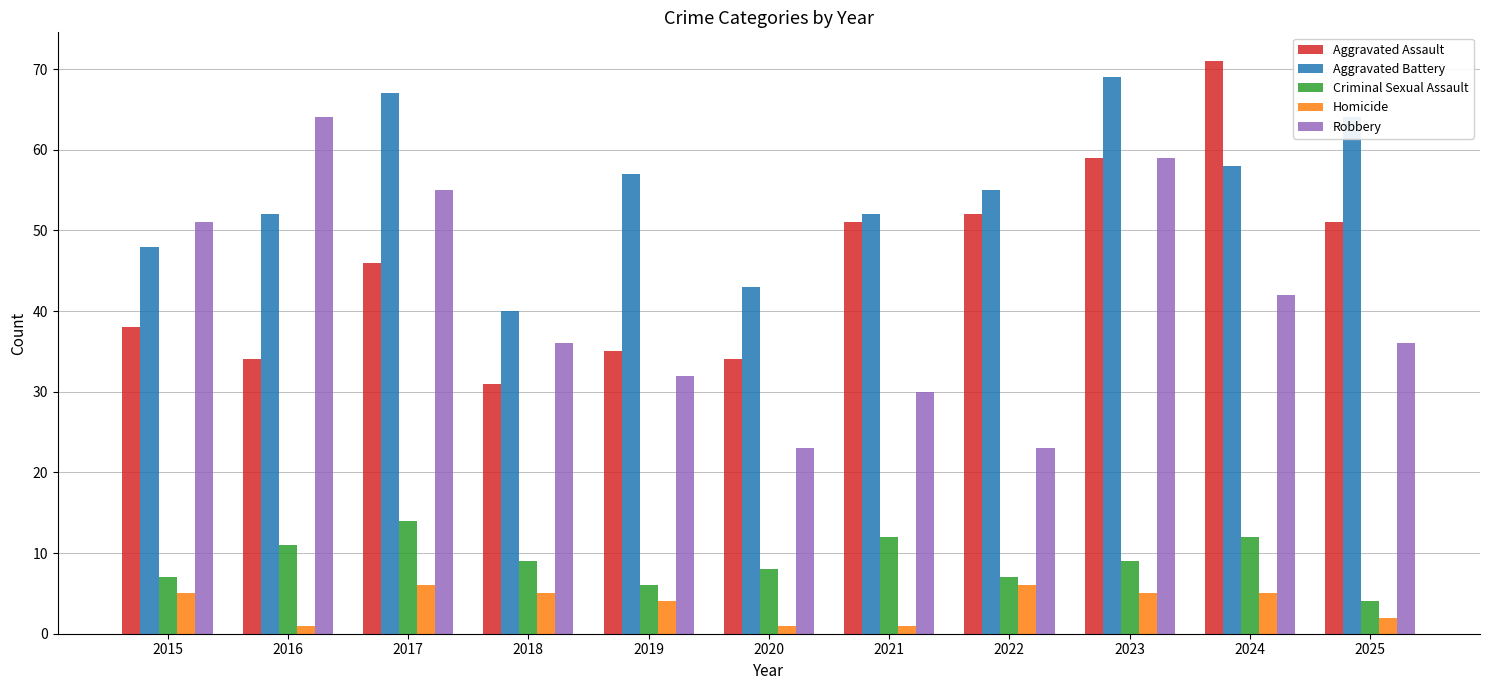

Are the bars horizontal?

No